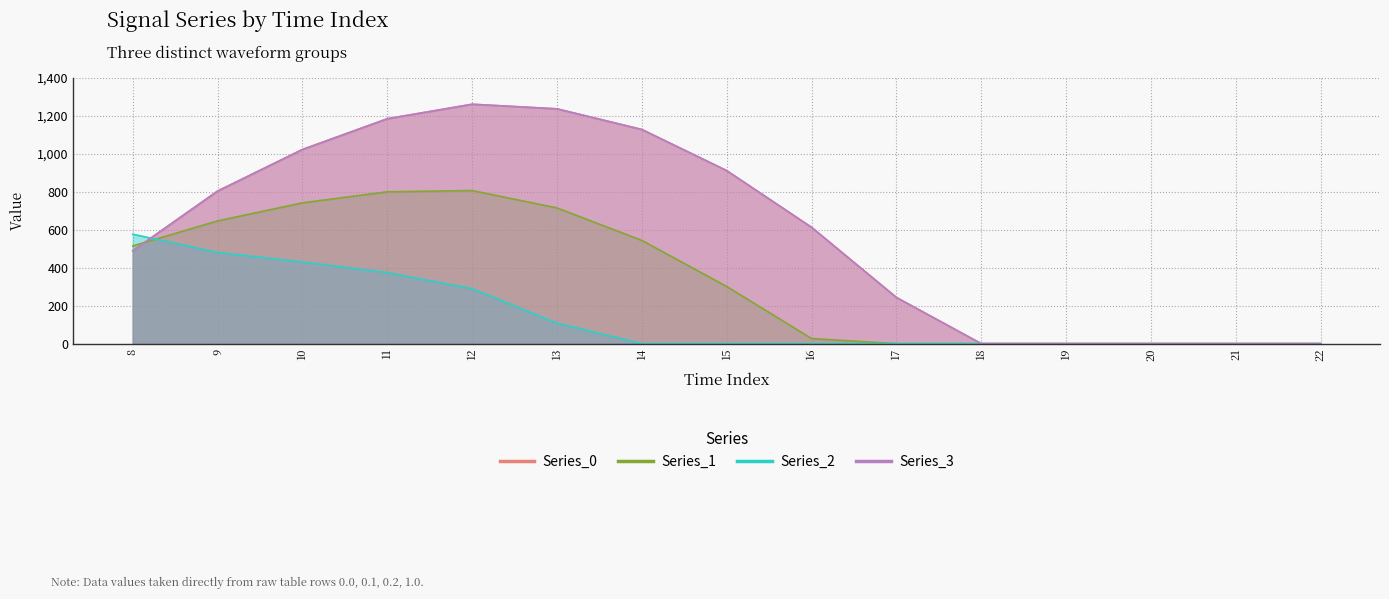

How many series are shown in this chart?

4